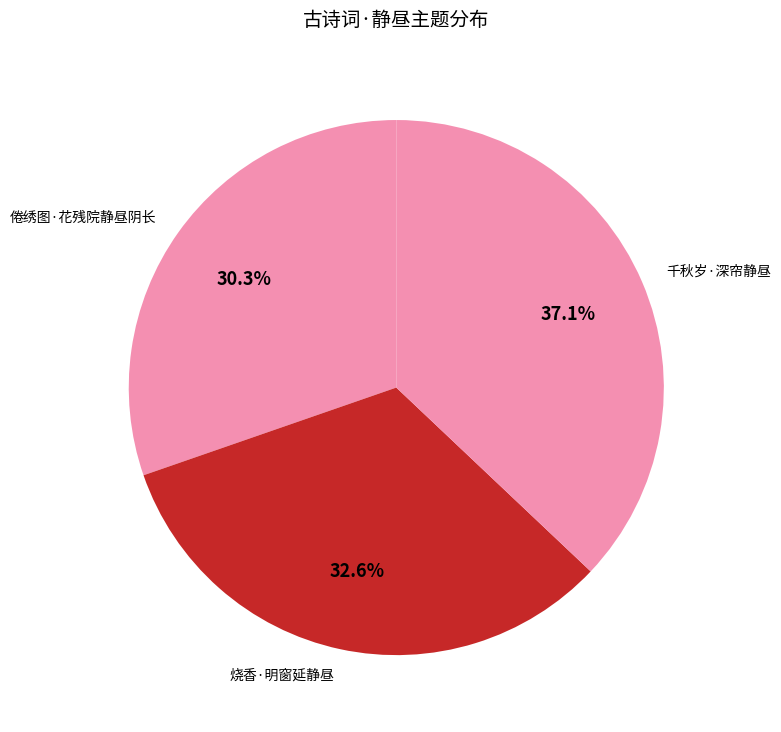

To the nearest percent, what percentage of the pie is 千秋岁·深帘静昼?

37%